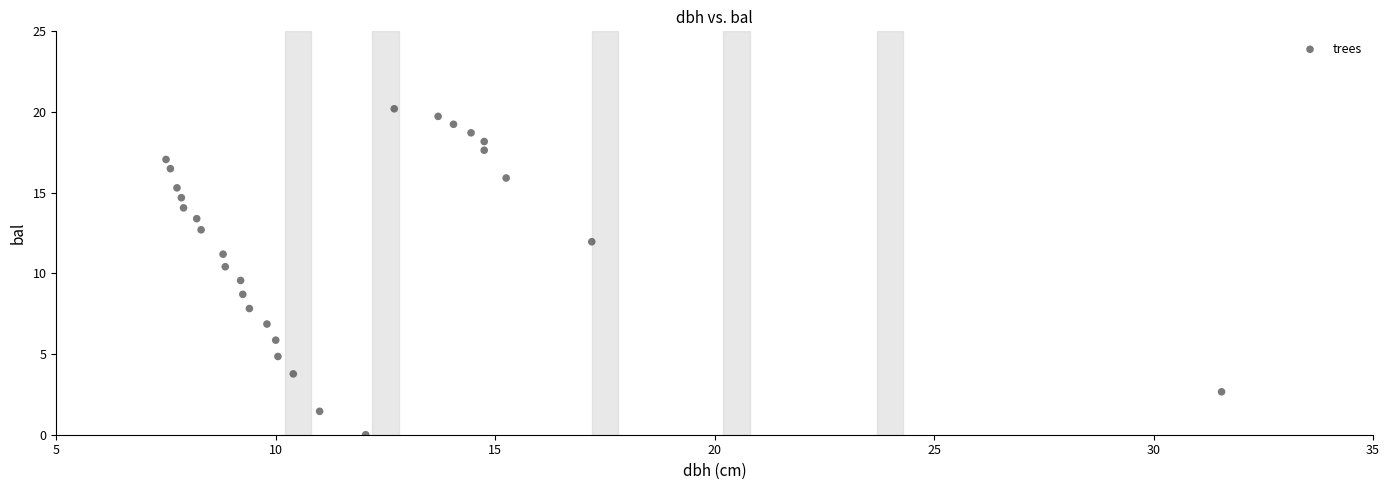

What is the range of Y values (max minus min)?

20.2